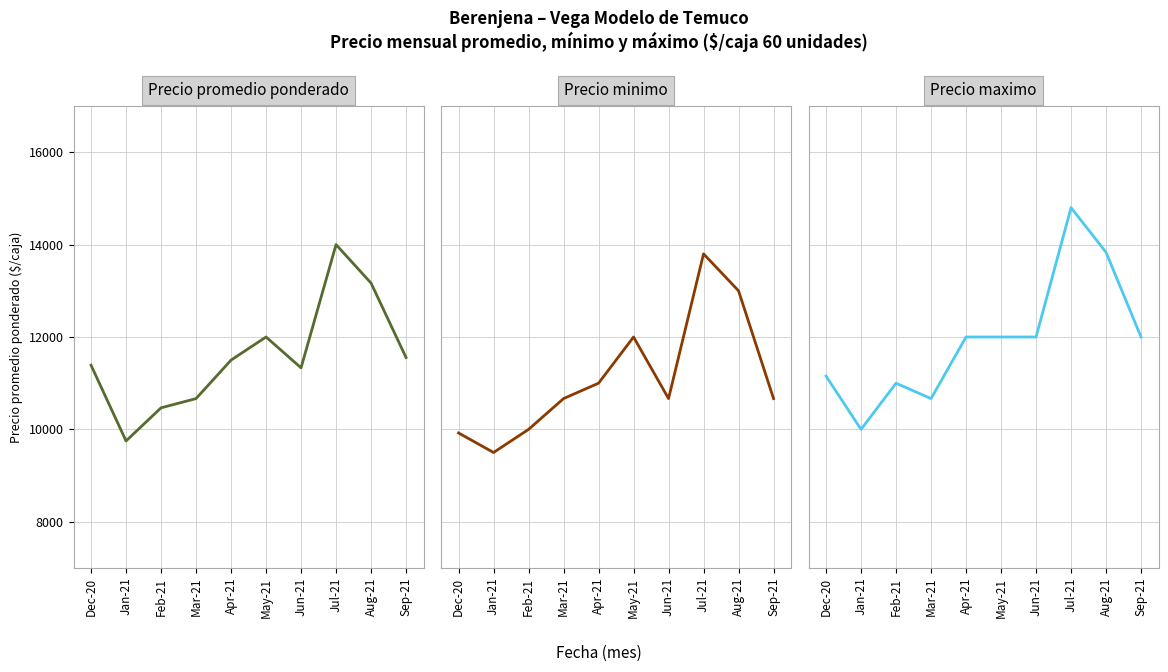

What are all the series names shown in the legend?

Precio promedio ponderado, Precio minimo, Precio maximo